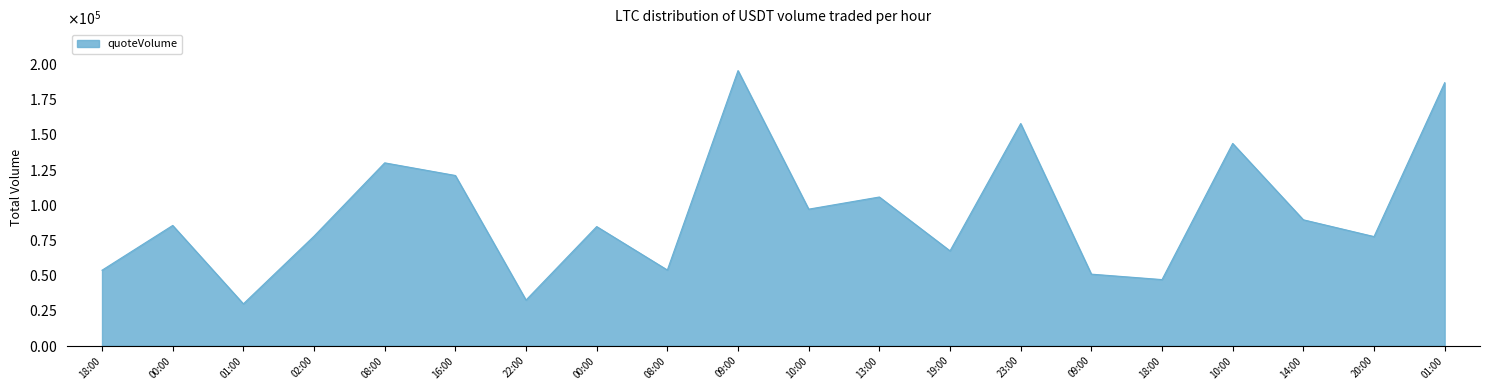

Is this an area chart (filled region under the line)?

Yes